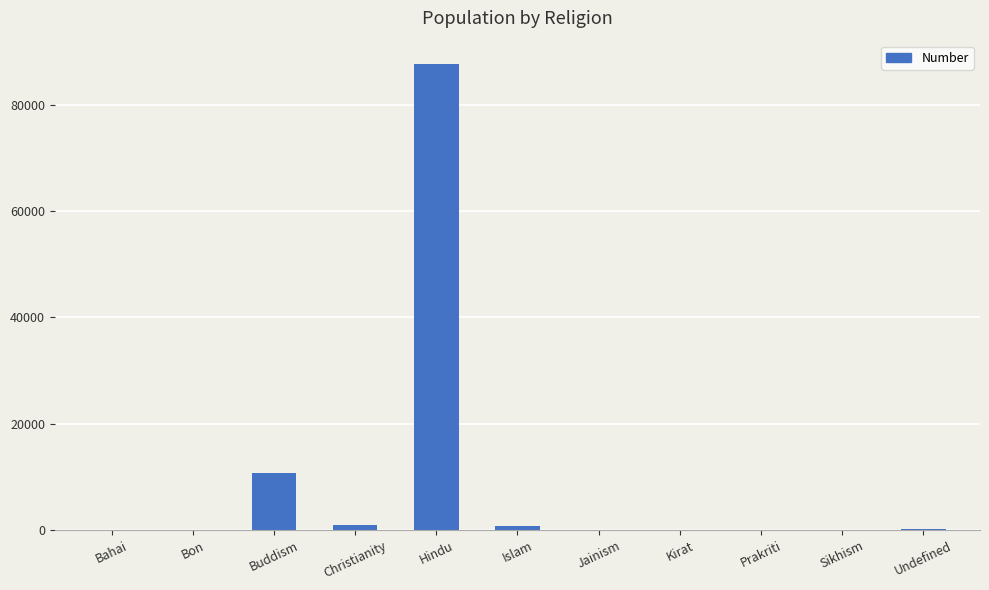

What is the maximum value shown in the chart?

87669